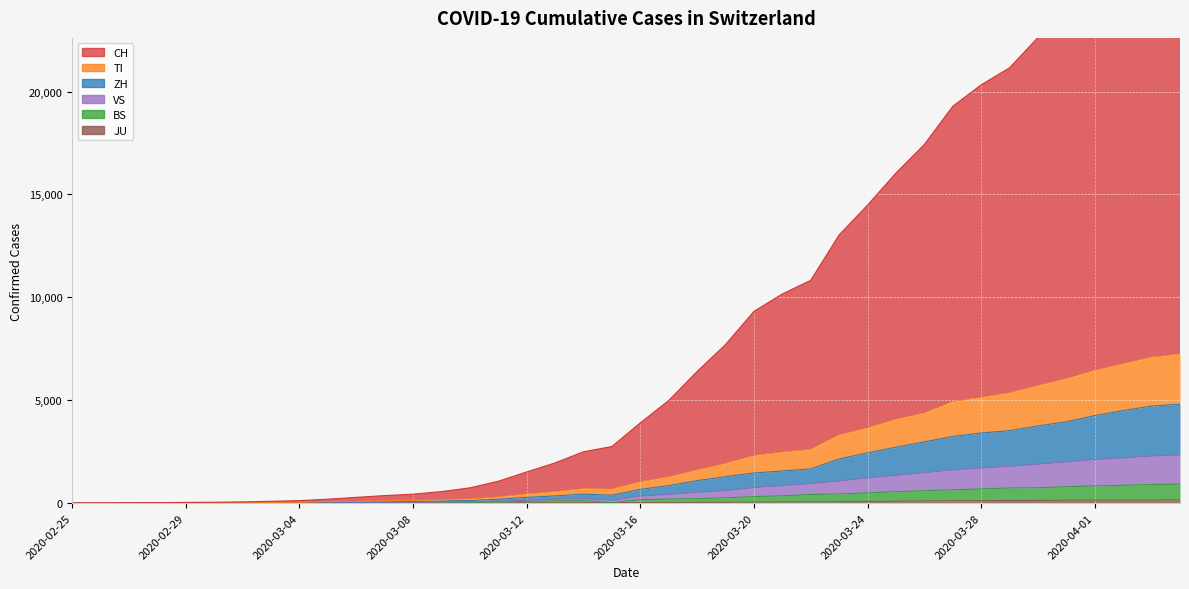

At which category does TI reach its first local peak?

2020-03-14